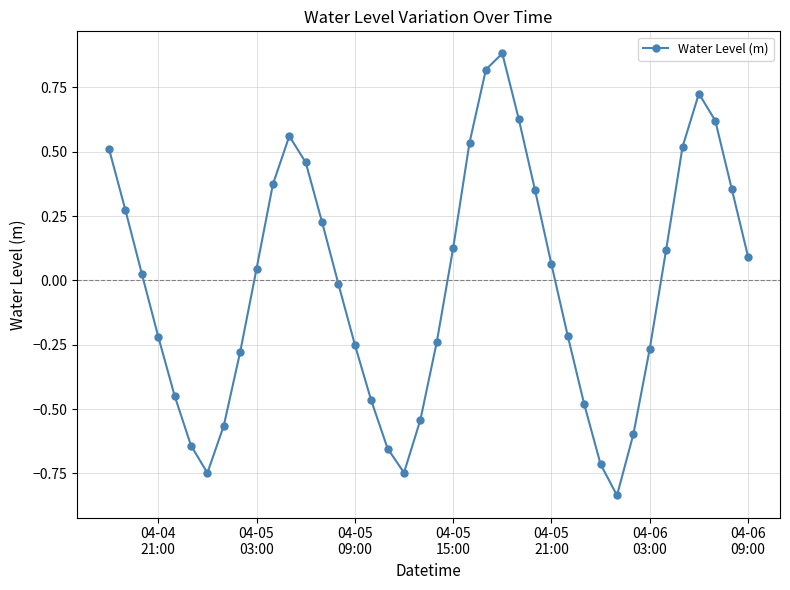

What is the difference between the maximum and minimum values?

1.7